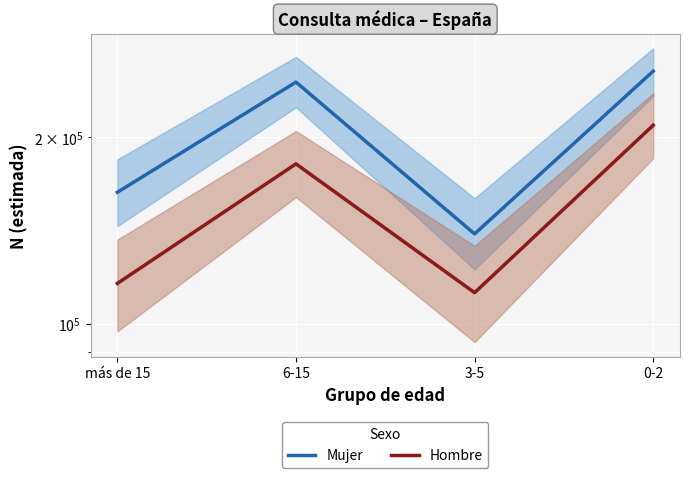

What is the total value across all series at 0-2?

464133